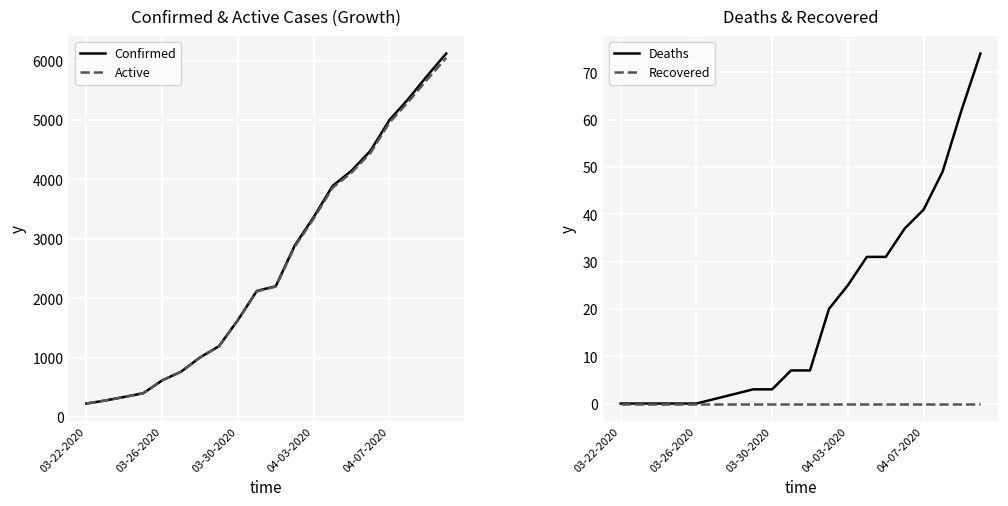

Reading right to left, list all the values displayed in this chart.

Confirmed: 6119	5745	5354	4997	4481	4146	3890	3364	2886	2202	2123	1632	1192	1003	763	616	400	338	278	227
Active: 6045	5683	5305	4956	4444	4115	3859	3339	2866	2195	2116	1629	1189	1001	762	616	400	338	278	227
Deaths: 74	62	49	41	37	31	31	25	20	7	7	3	3	2	1	0	0	0	0	0
Recovered: 0	0	0	0	0	0	0	0	0	0	0	0	0	0	0	0	0	0	0	0